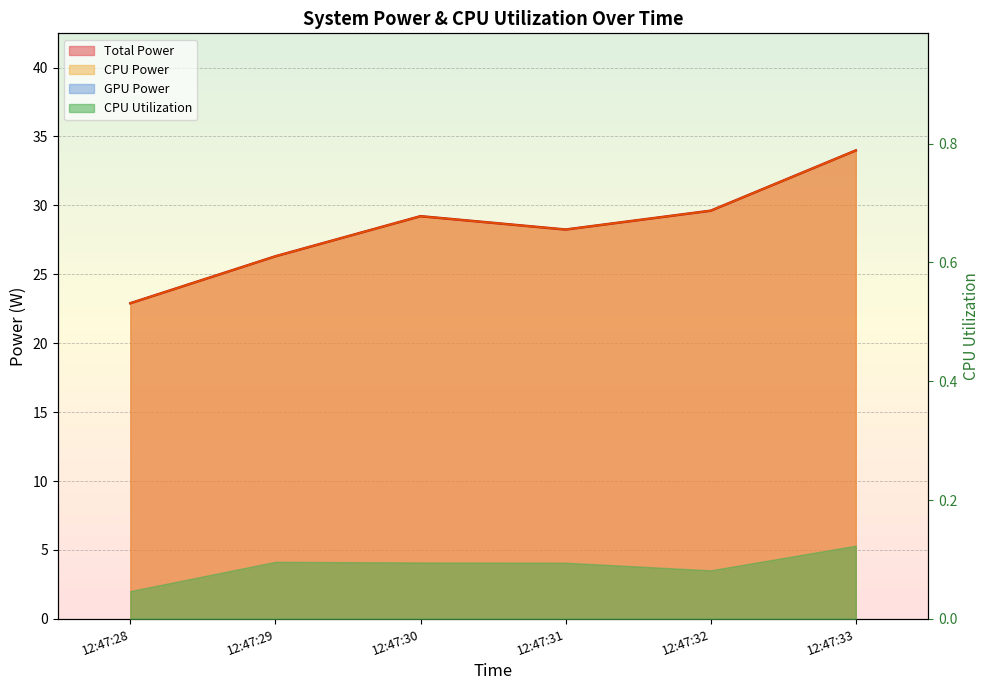

True or false: Total Power and CPU Power cross at least once.

False